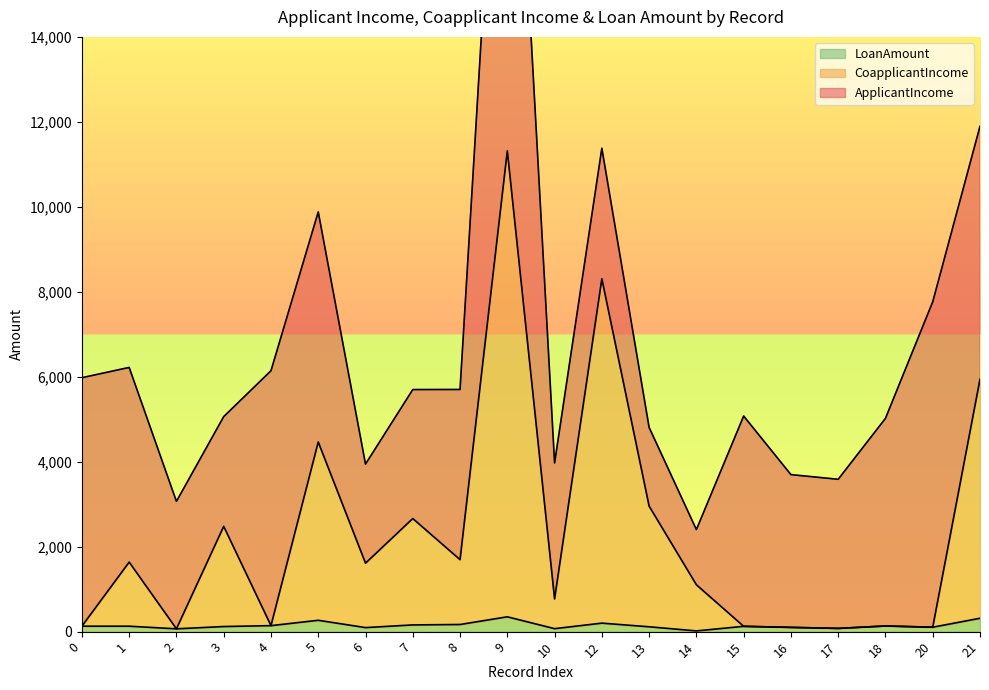

At which category does the chart reach its peak across all series?

9